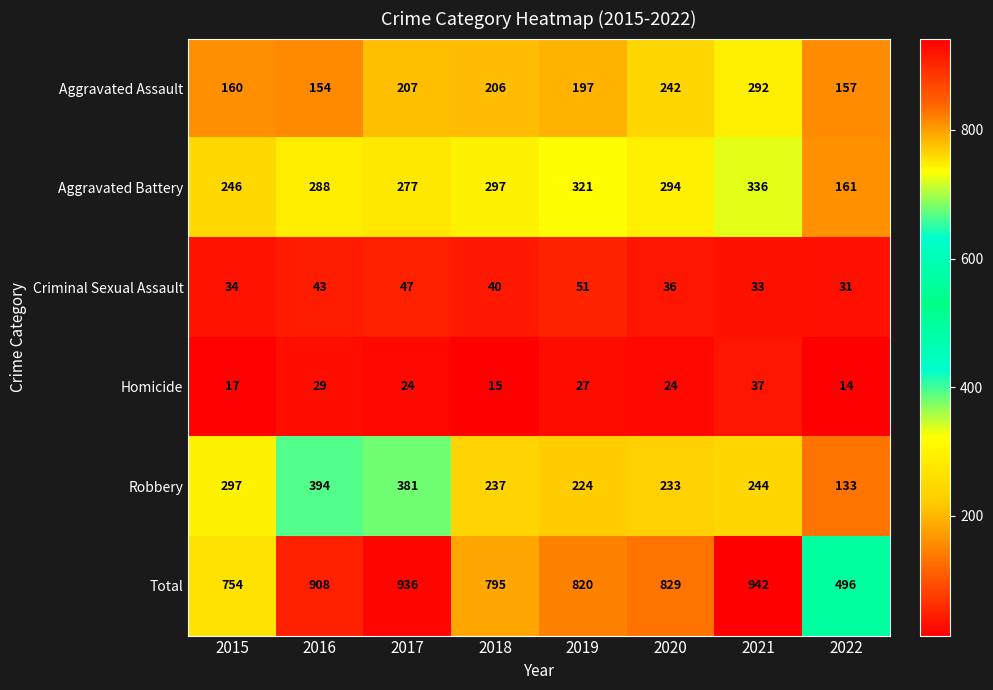

What is the average value of the Aggravated Battery series?

278